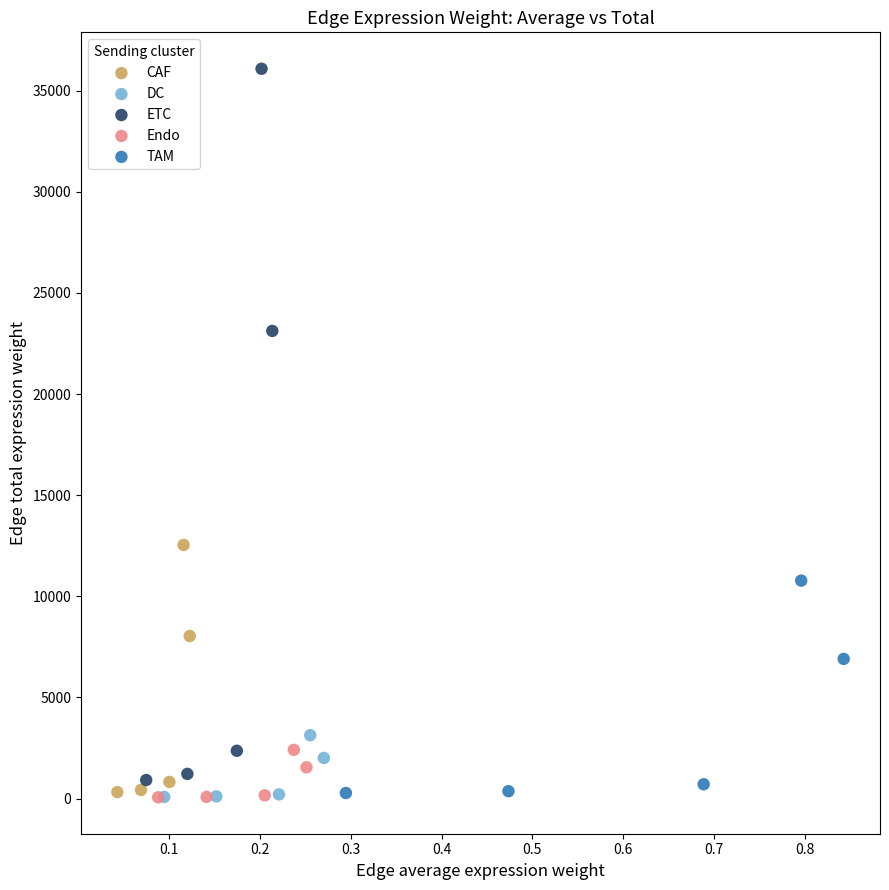

Which series reaches the maximum Y coordinate?

ETC